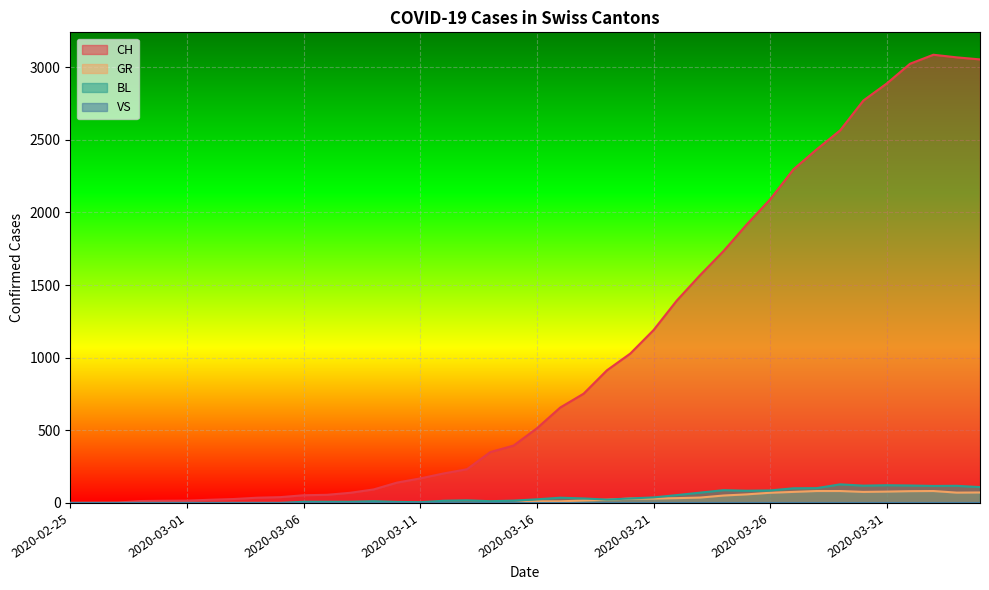

Which series has the largest total across all categories?

CH